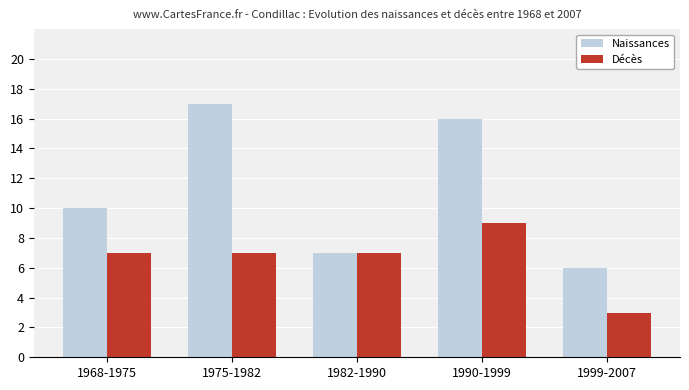

Read the Naissances value at 1968-1975.

10